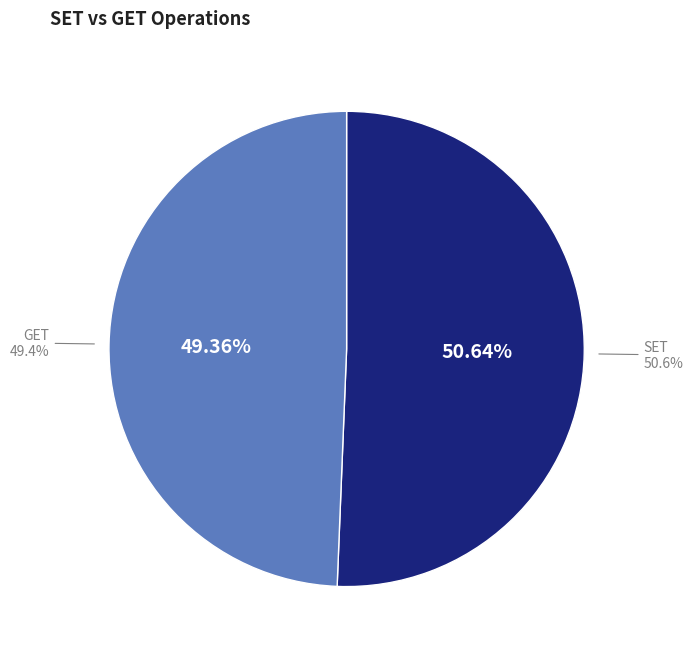

What percentage is the SET slice, to the nearest percent?

51%